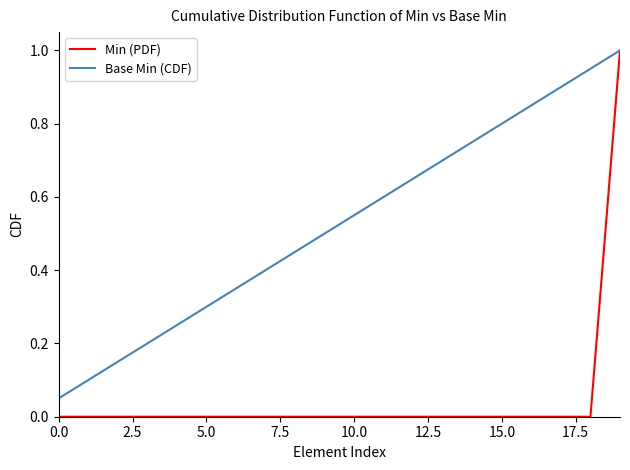

How many lines are shown in the chart?

2